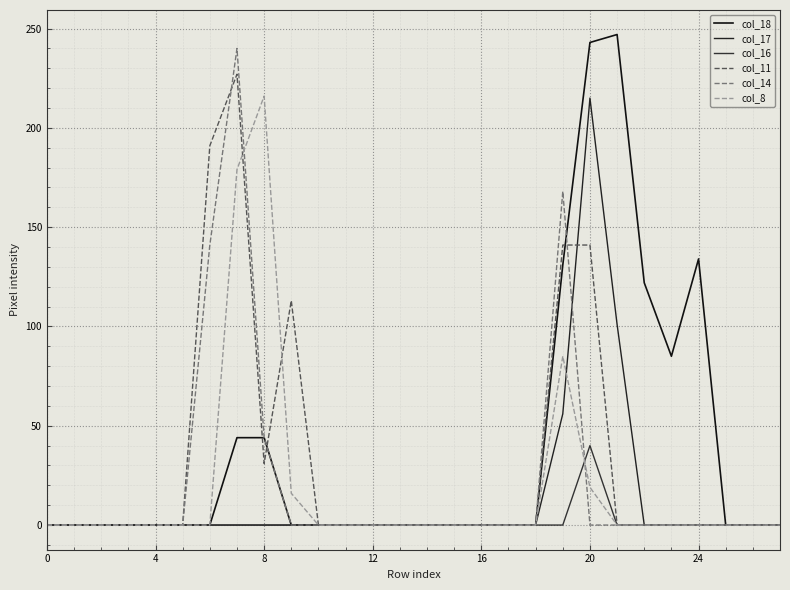

Does the chart have visible grid lines?

Yes